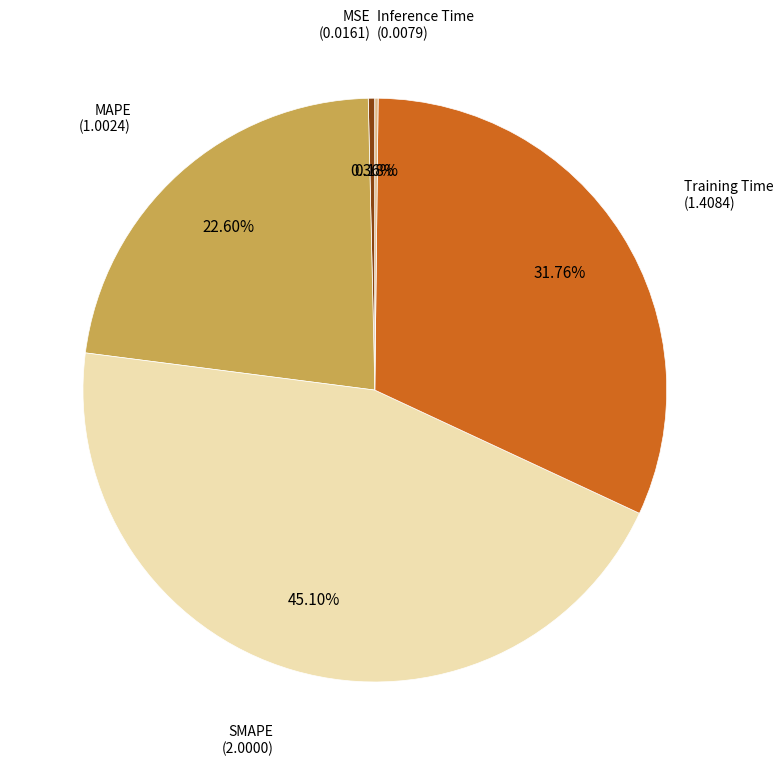

Does any single category account for the majority?

No